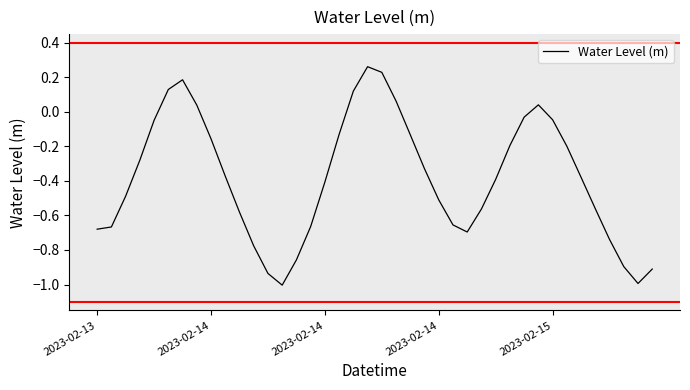

What is the smallest value displayed?

-1.0